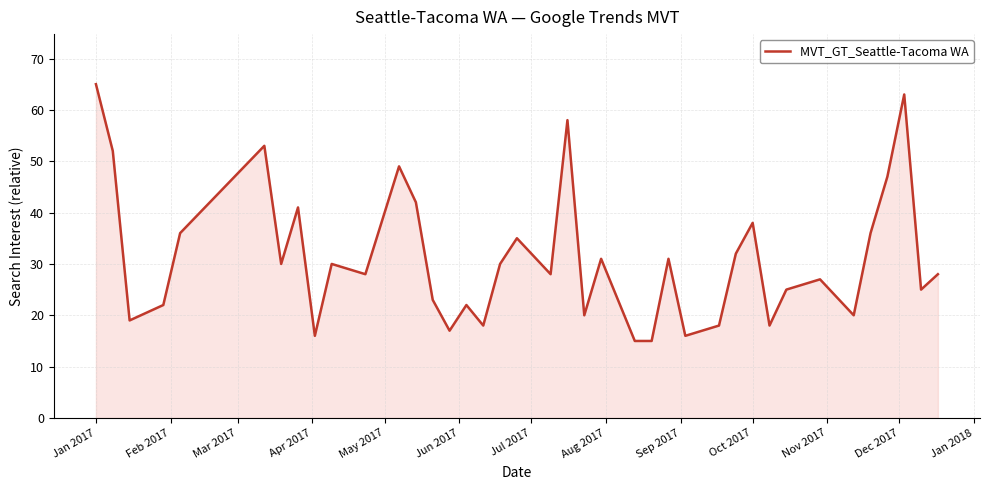

Does the chart display data point markers on the line(s)?

No